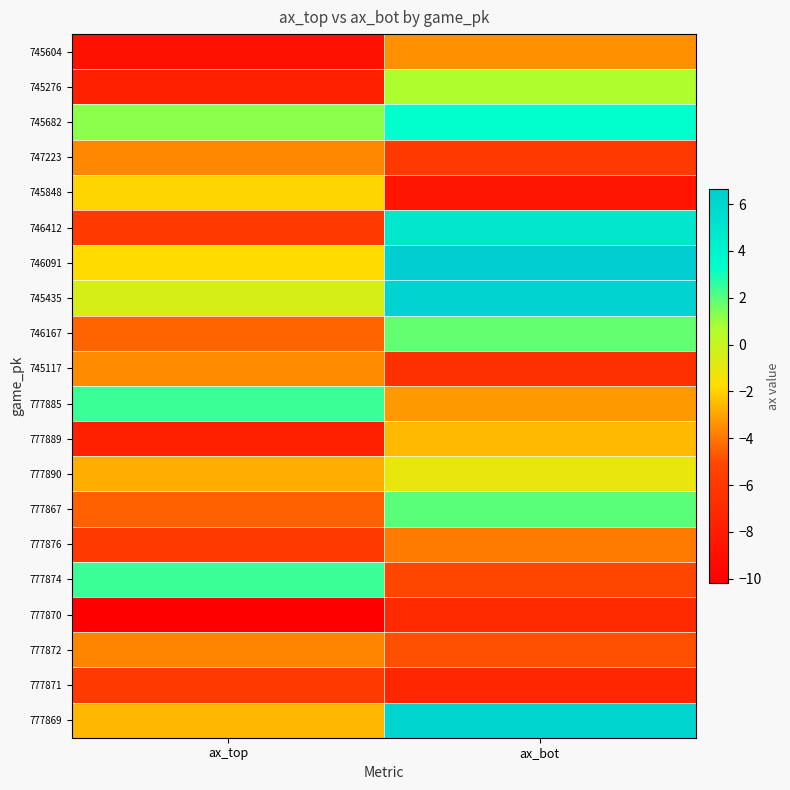

Between ax_bot and ax_top, which is larger?

ax_bot